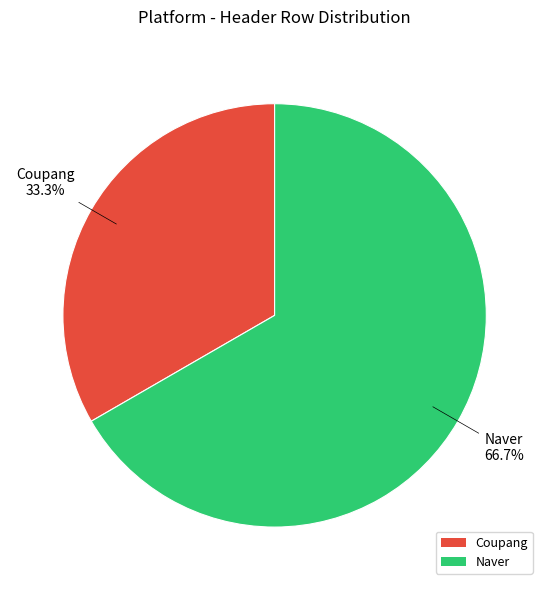

Does Naver account for over 50% of the chart?

Yes